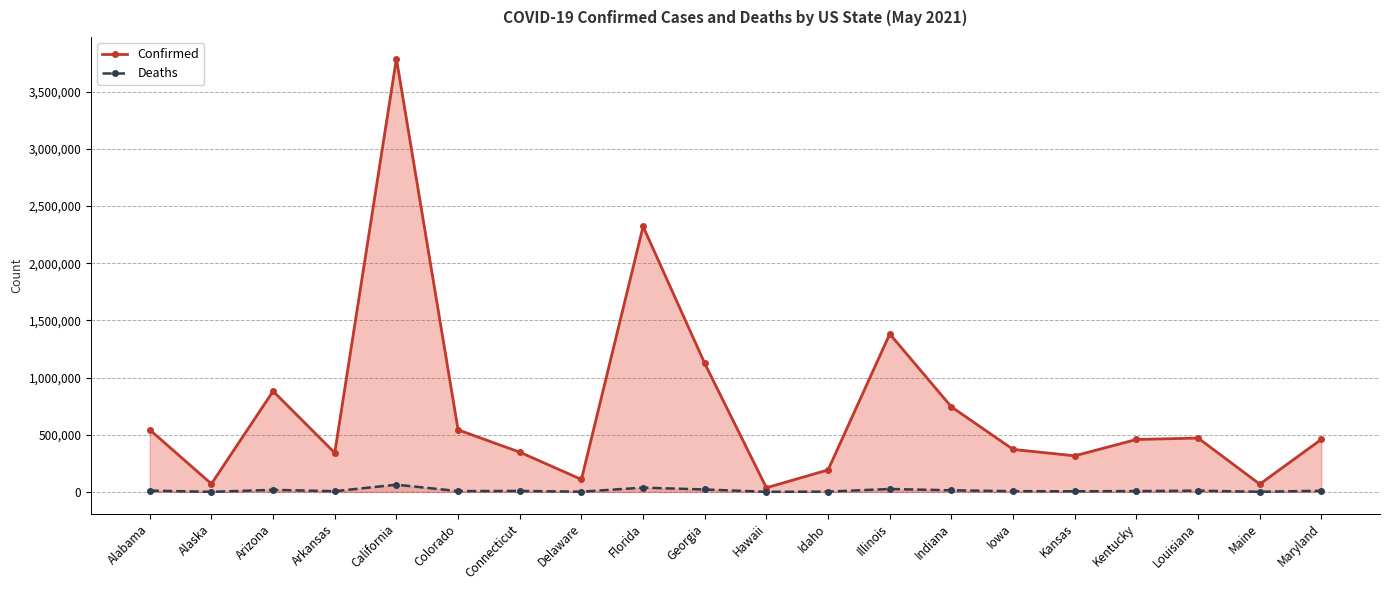

List the series in order of their peak value, highest first.

Confirmed, Deaths